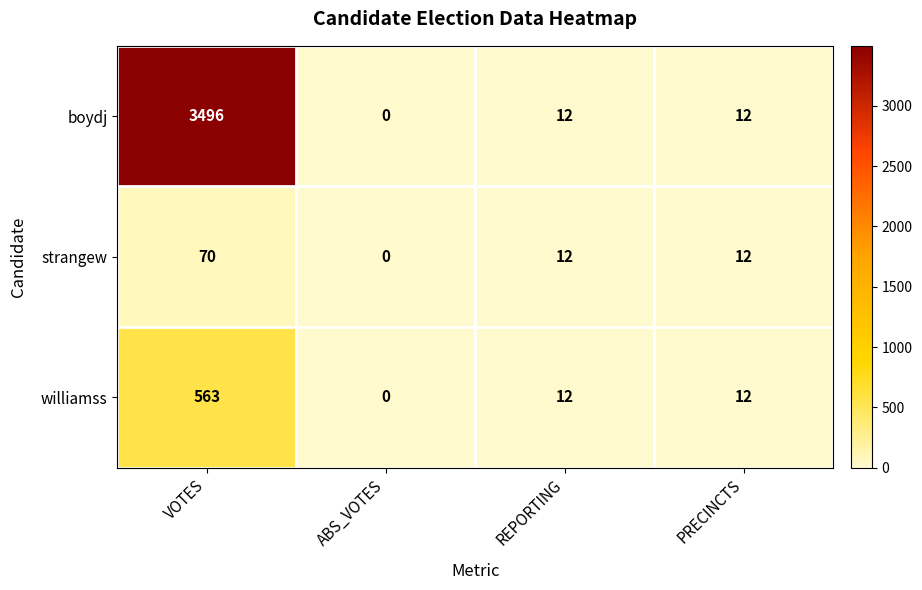

Where does the boydj series first go above 12?

VOTES